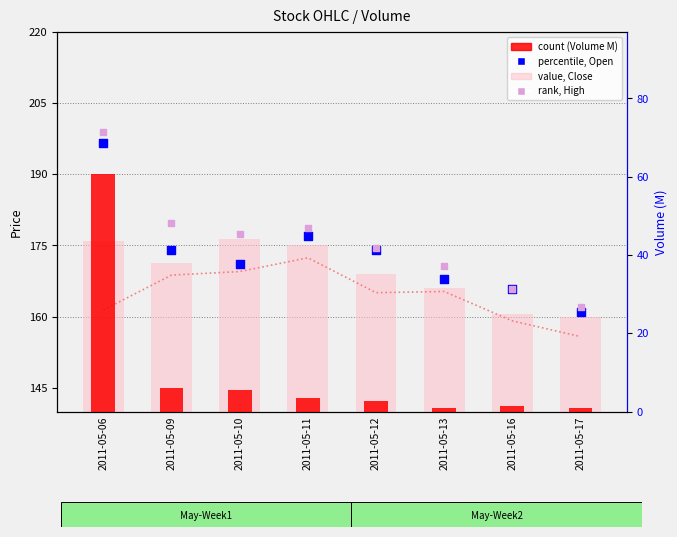

Which series has the largest total across all categories?

rank, High